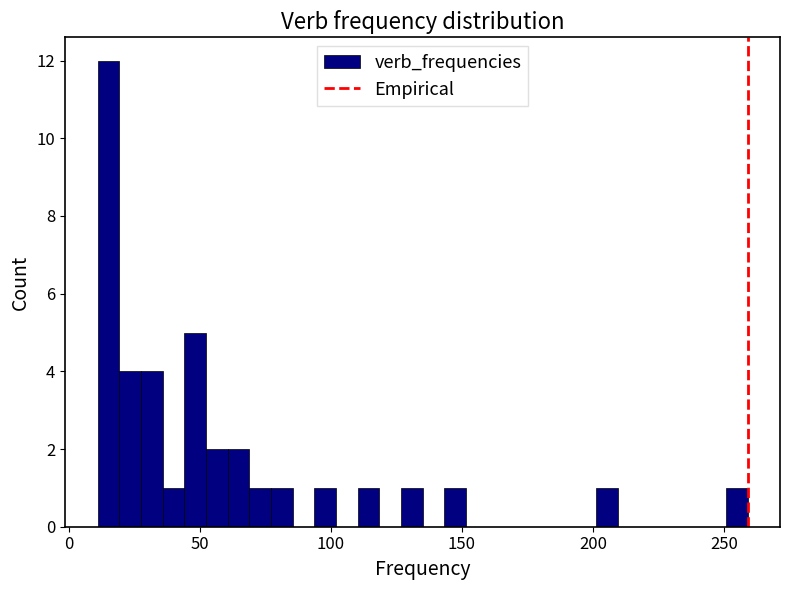

Around what value on the x-axis is the tallest bar? Give the approximate position of its centre, as read against the axis.

15